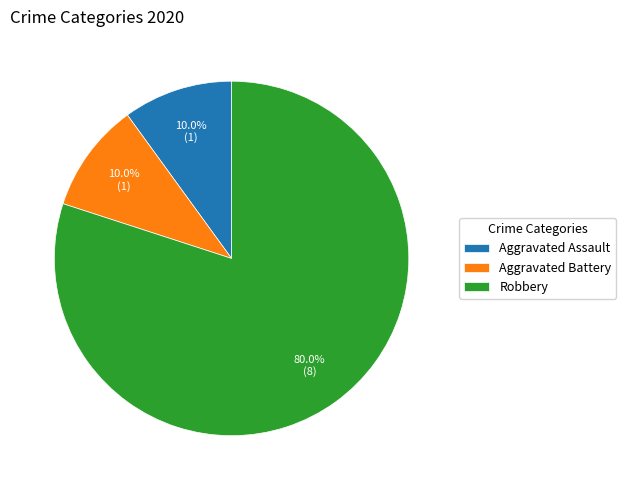

What is the largest slice in the pie chart?

Robbery